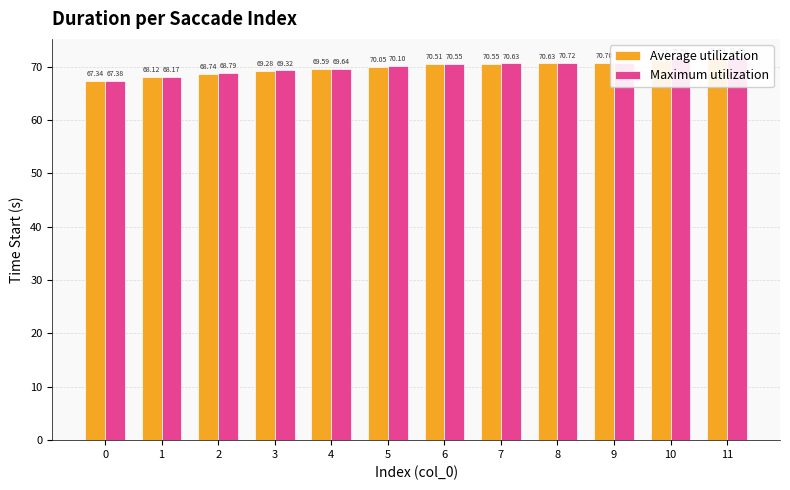

What is the minimum value shown in the chart?

67.3